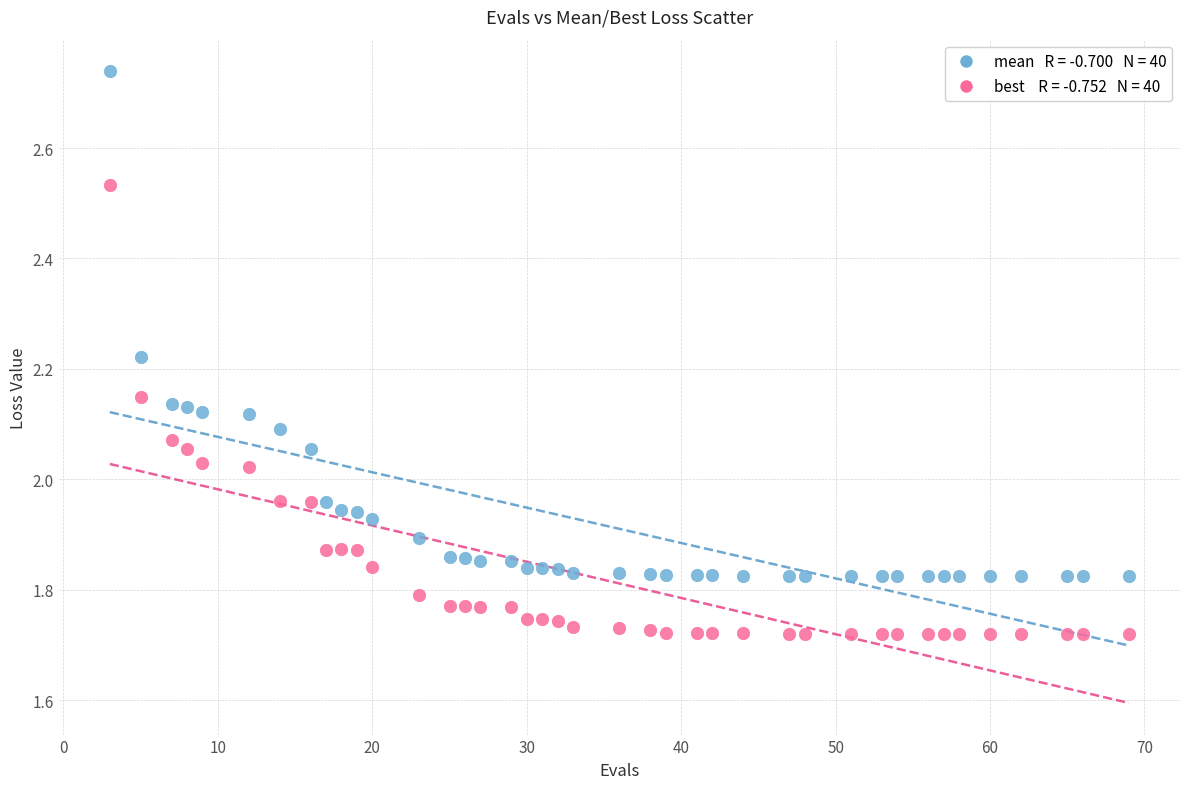

Across all data points, what is the range of Y values (max minus min)?

1.0